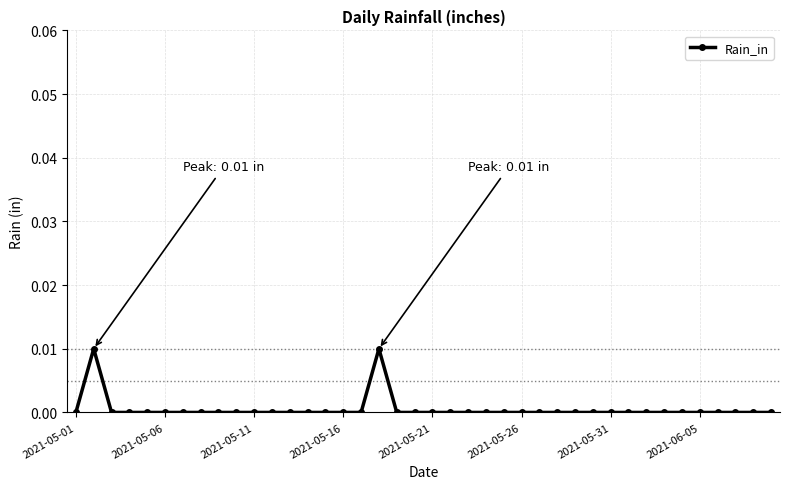

How many lines are shown in the chart?

1